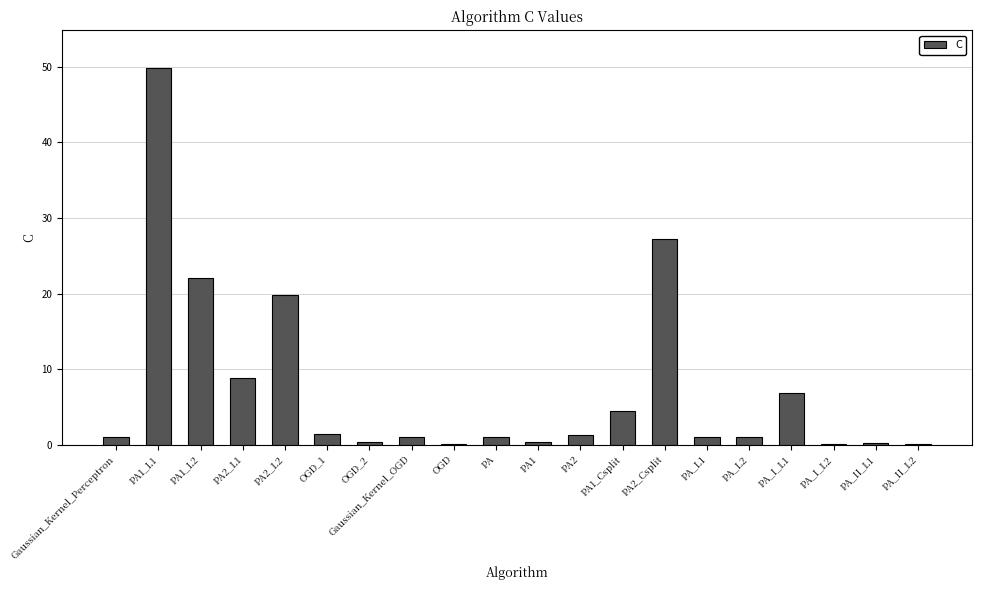

What is the sum of the values at PA1_L2 and OGD_1?

23.6